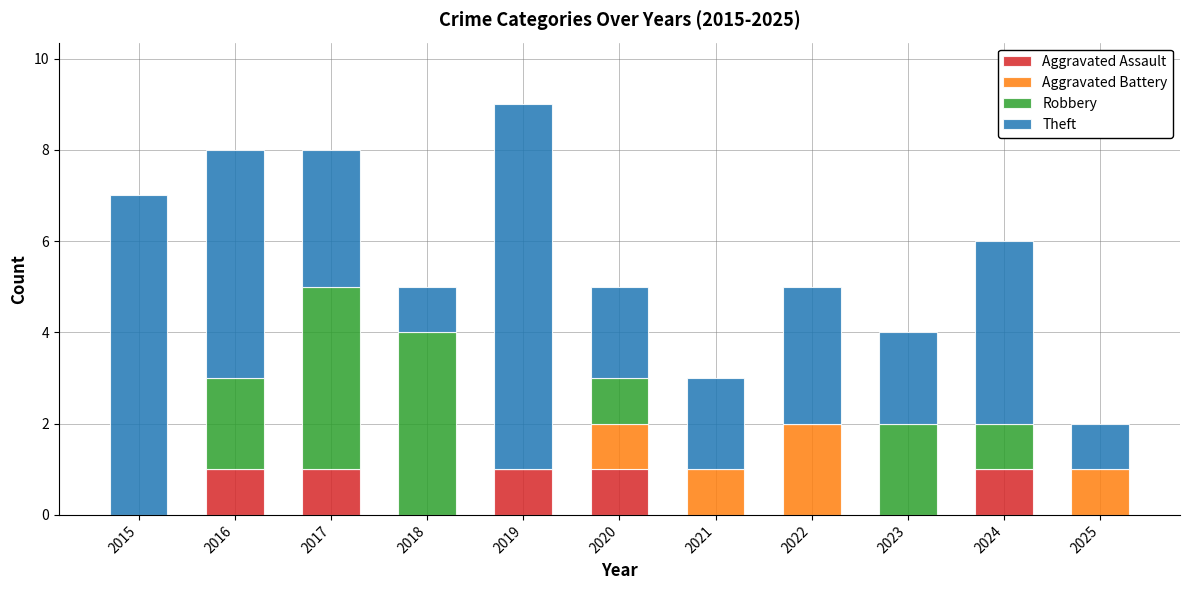

At which category is the sum across all series the highest?

2019